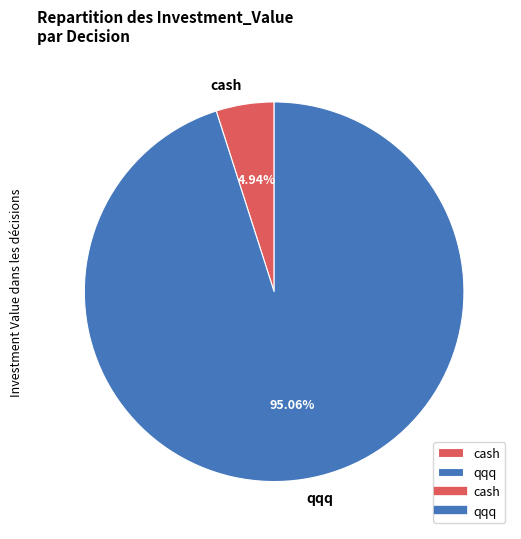

What percentage do cash and qqq together represent?

100.0%